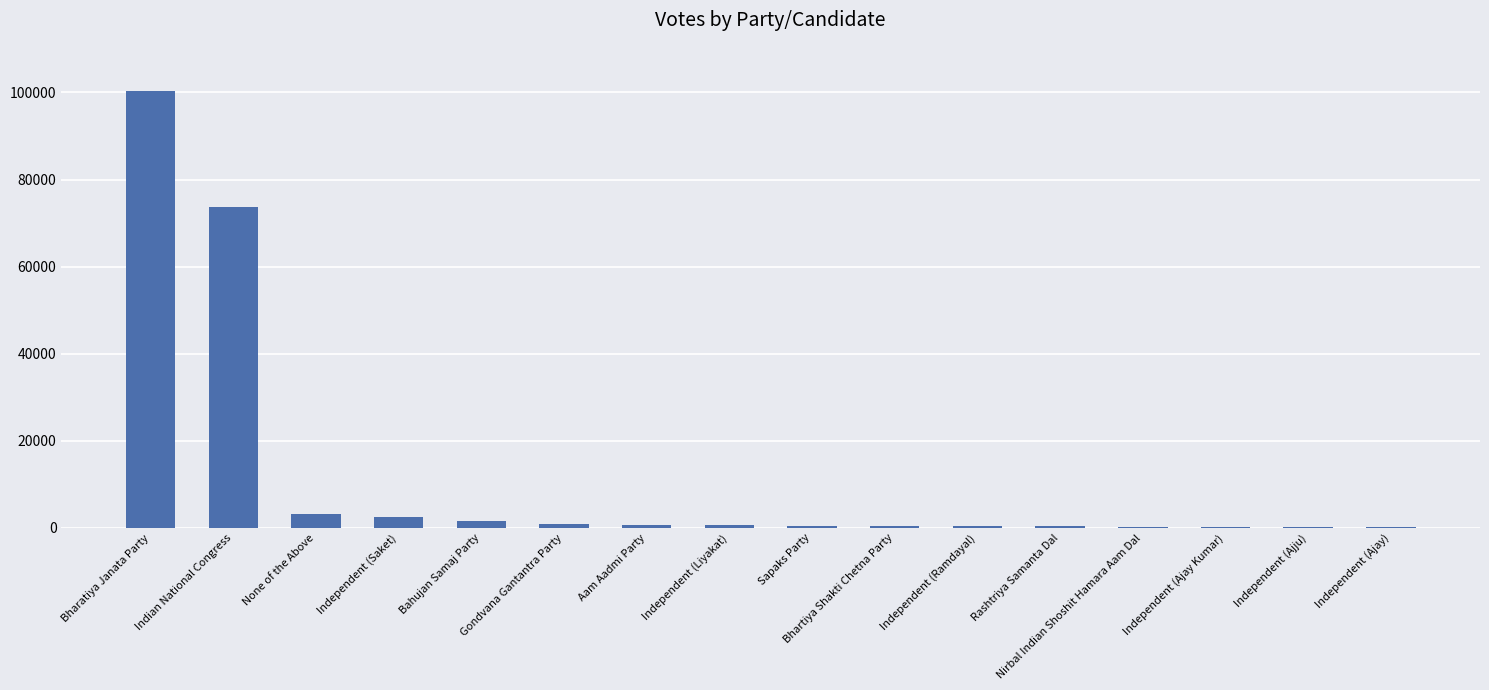

How many series are shown in this chart?

1